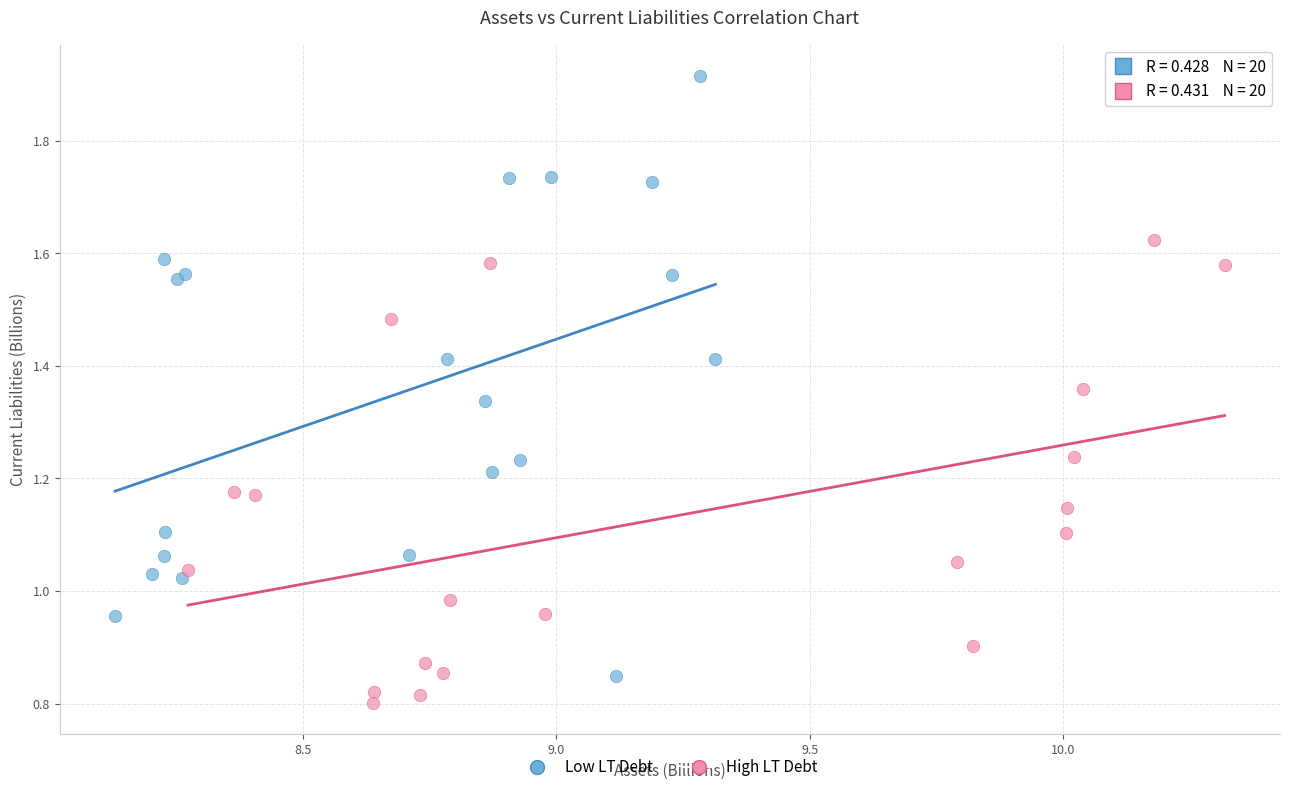

Which series has the widest spread of Y values?

Low LT Debt